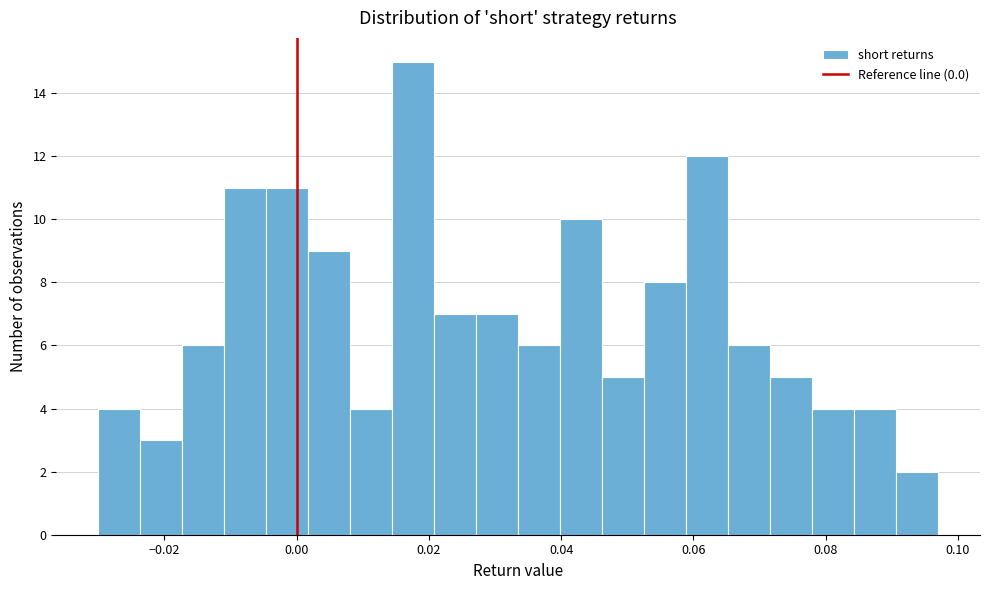

Read against the x-axis, roughly where is the centre of the tallest bar?

0.018